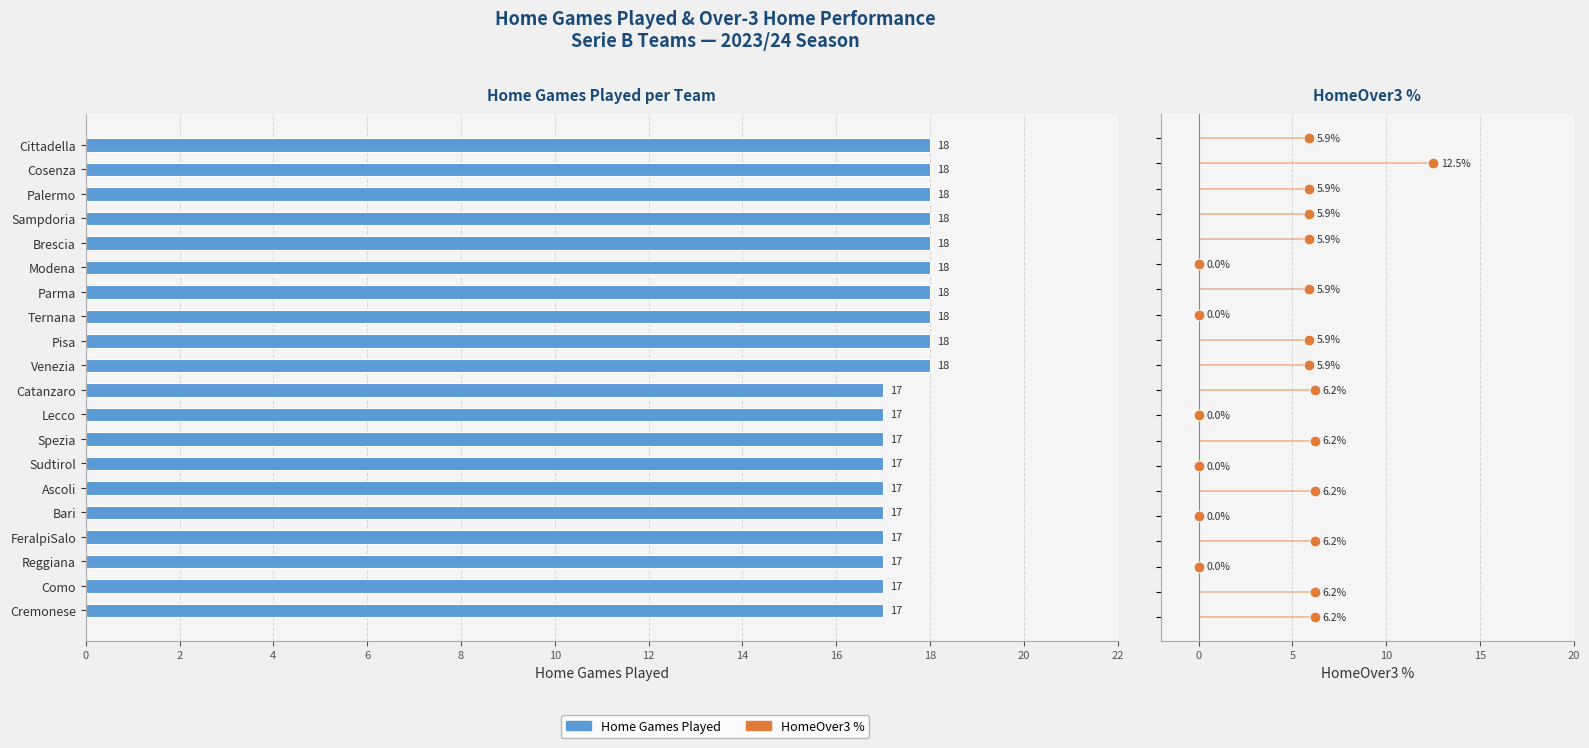

Which series has the largest Y range (max minus min)?

HomeOver3 %